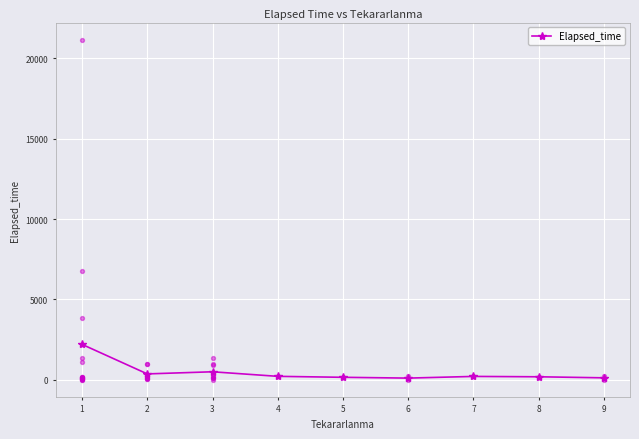

Between 6 and 3, which is larger?

3